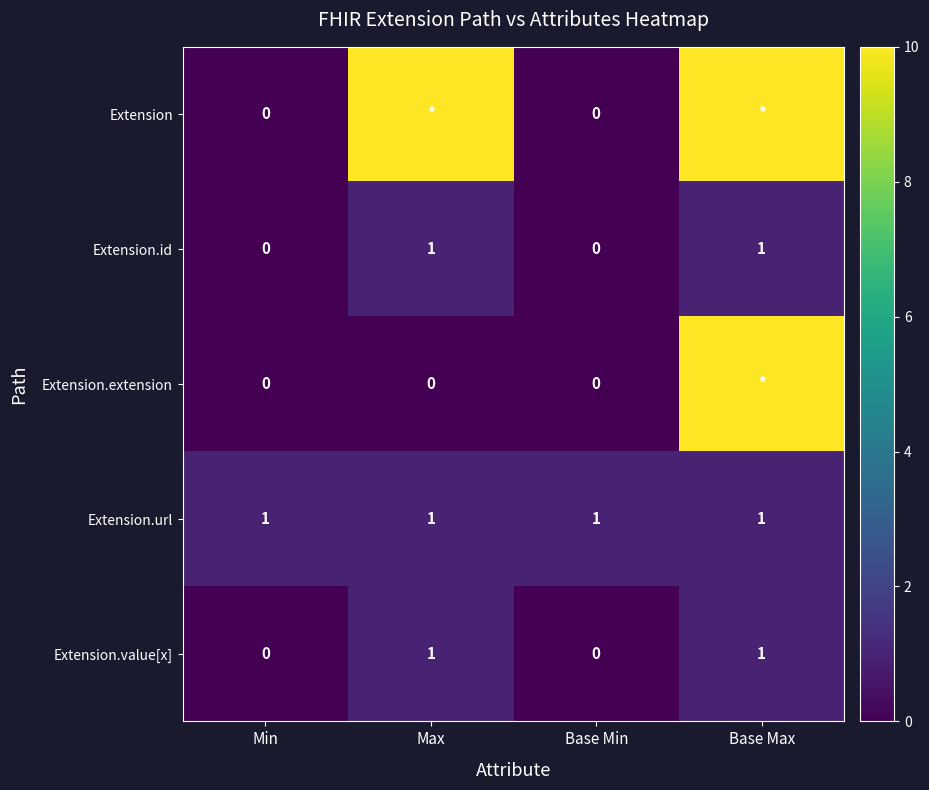

The value of Extension.url at Min is 2. True or false?

False